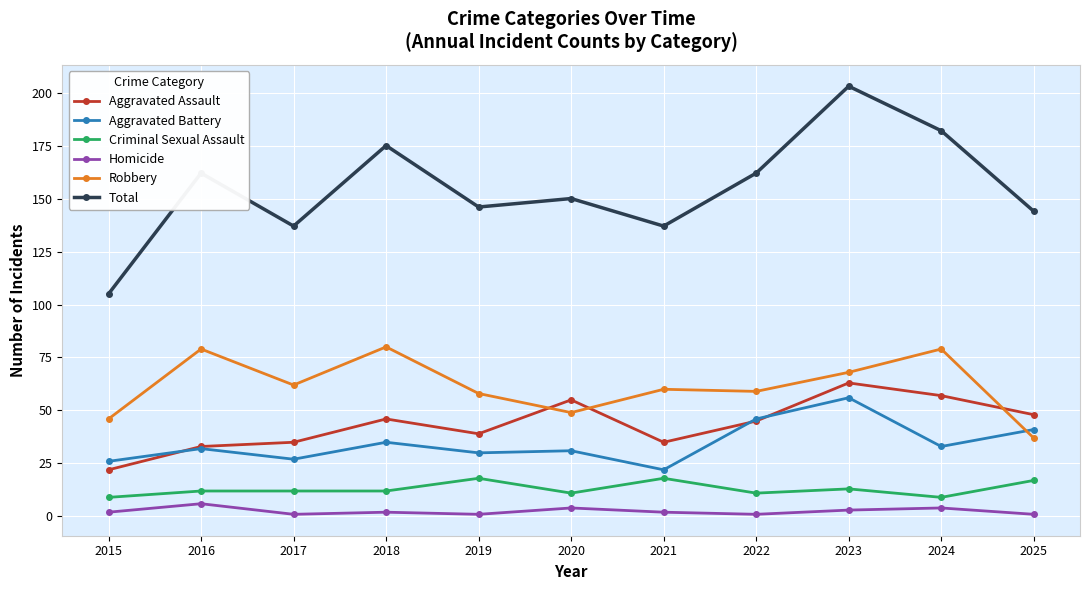

What is the lowest value of the Robbery series?

37